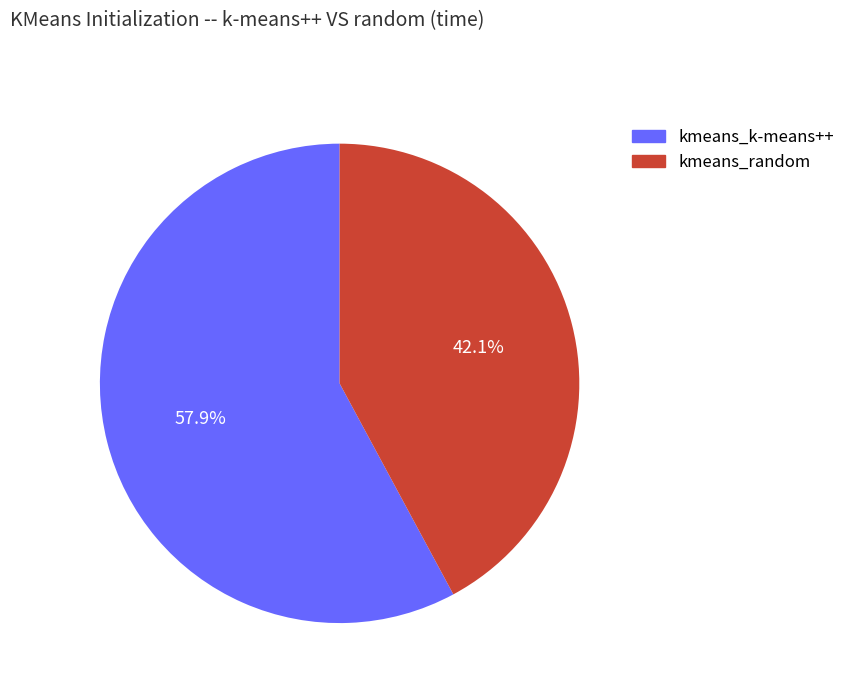

Is kmeans_random the majority of the pie?

No